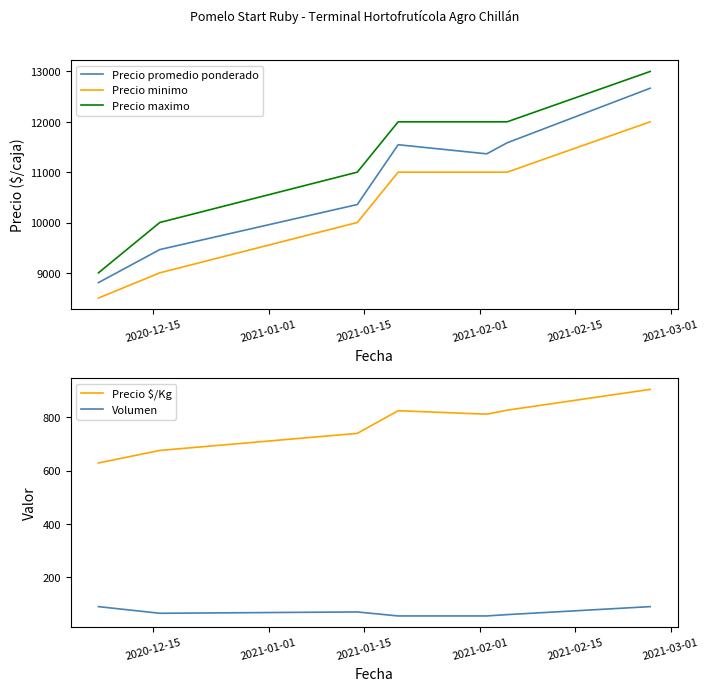

True or false: Precio maximo and Precio promedio ponderado cross at least once.

False